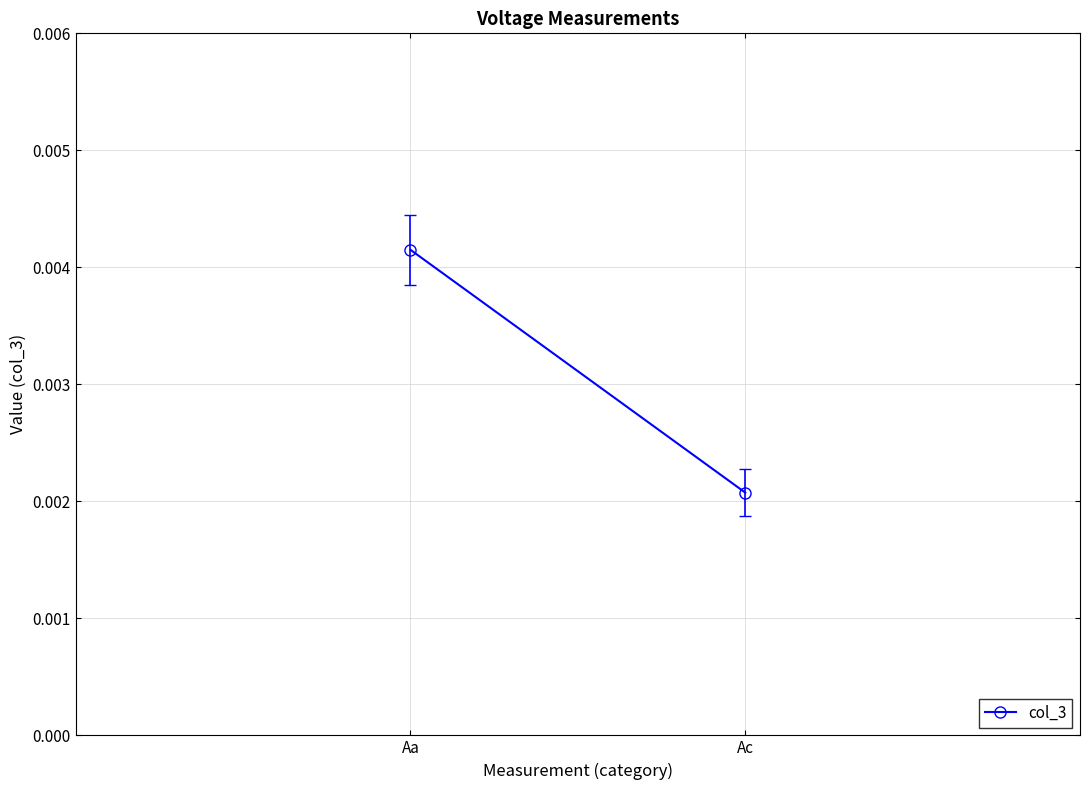

List the labels in order of value, smallest first.

Ac, Aa